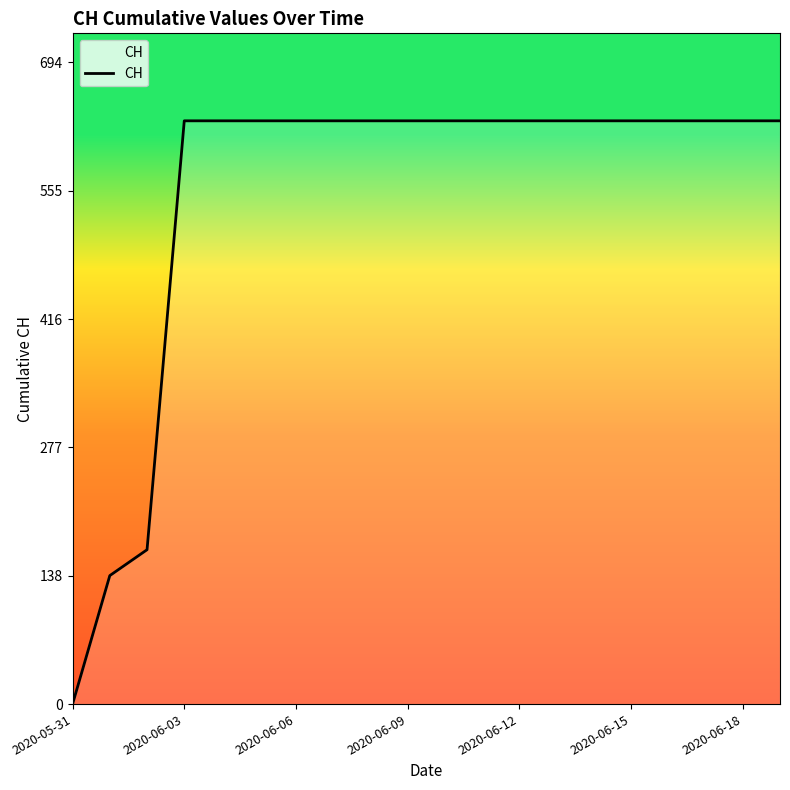

What is the maximum value shown in the chart?

631